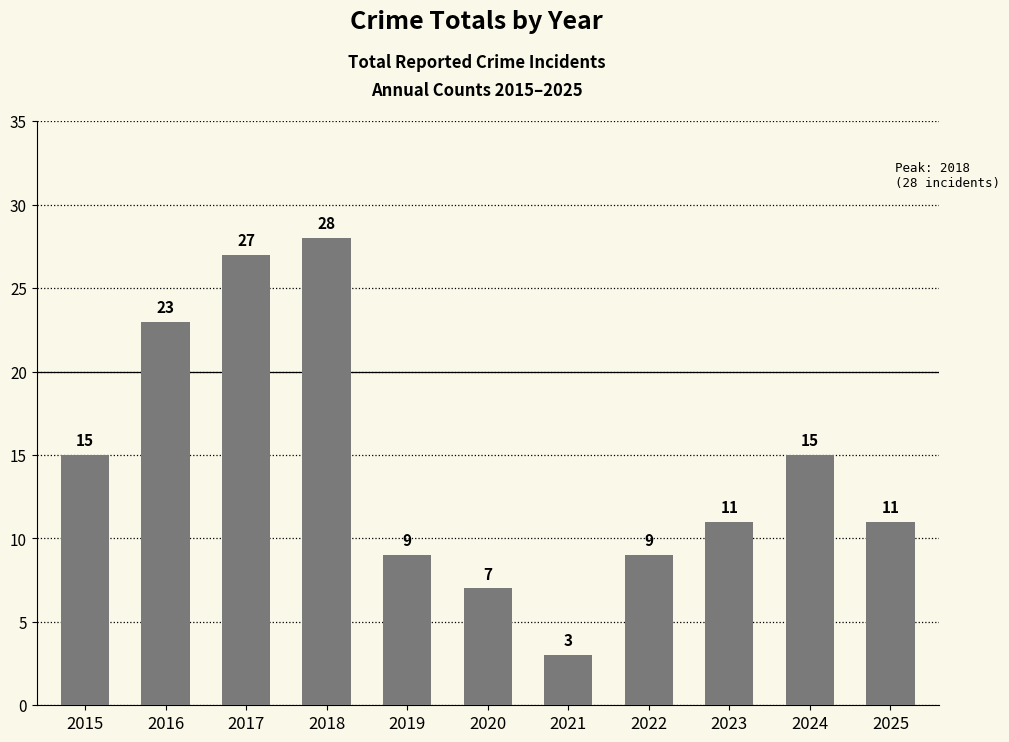

What is the minimum value shown in the chart?

3